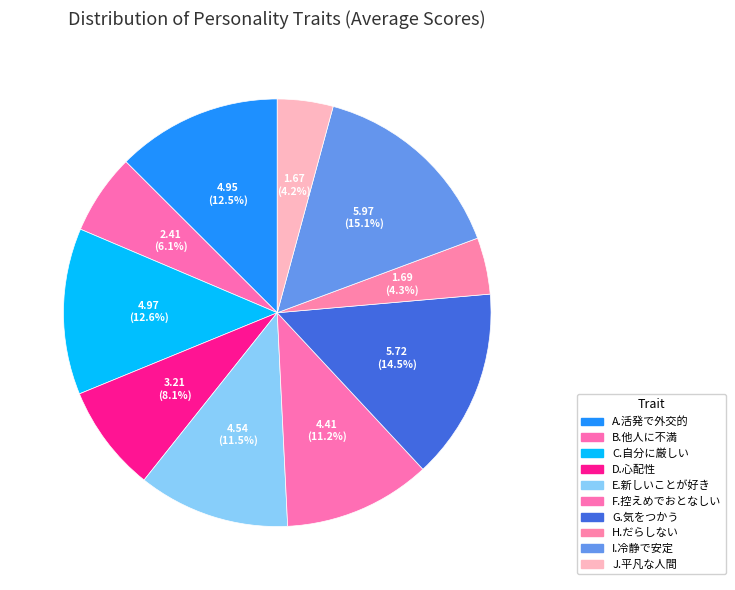

Which slice is the largest?

I.冷静で安定